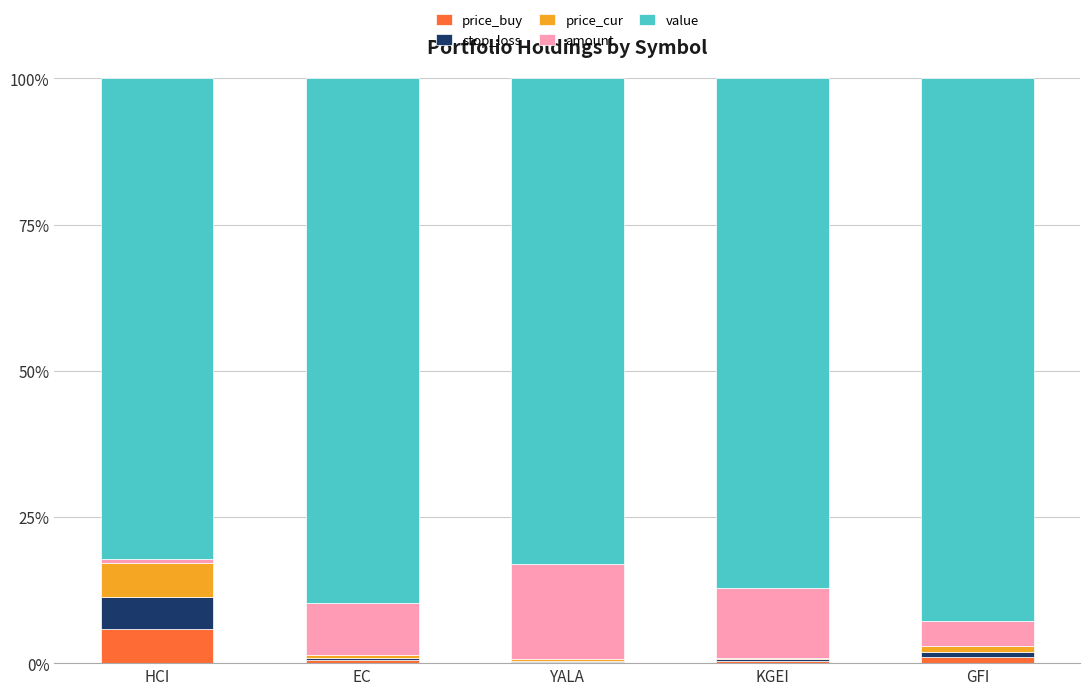

At which label does price_buy reach its peak?

HCI